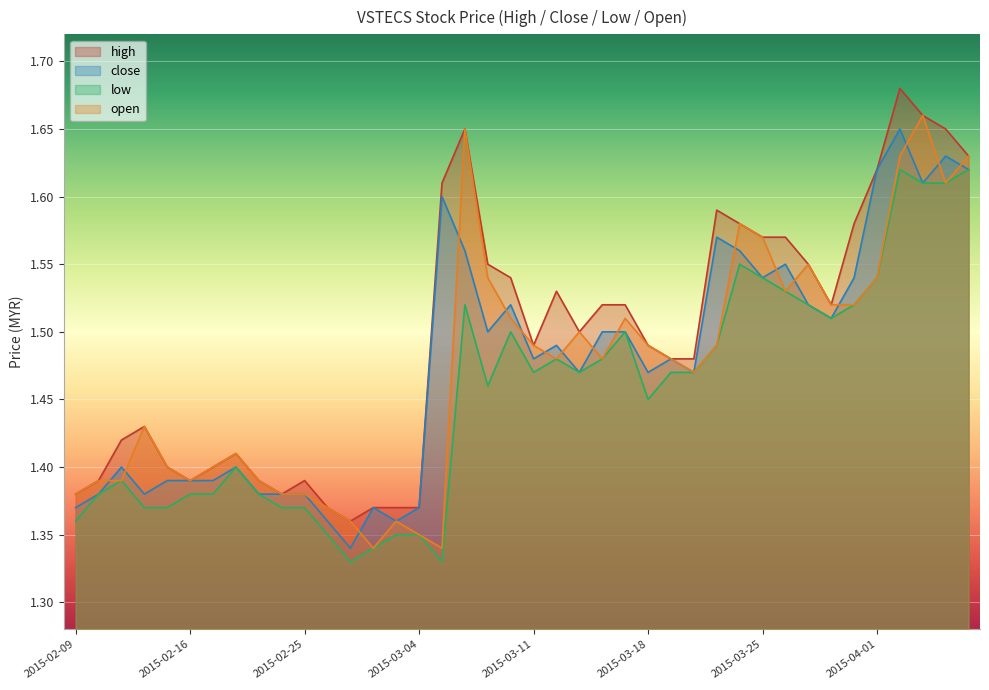

What is the average value of the open series?

1.5